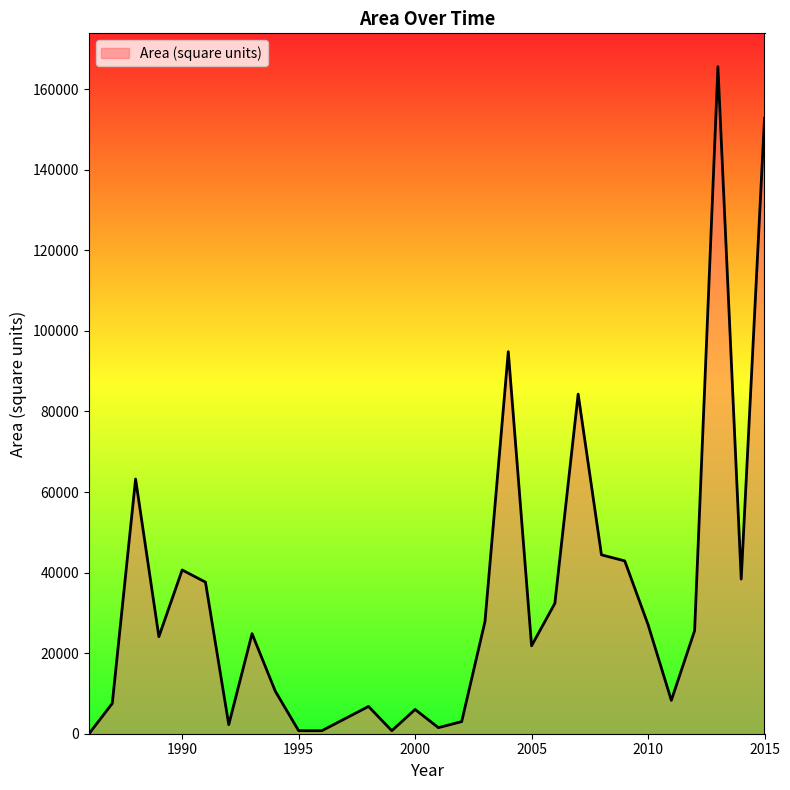

What is the difference between the maximum and minimum values?

165588.3